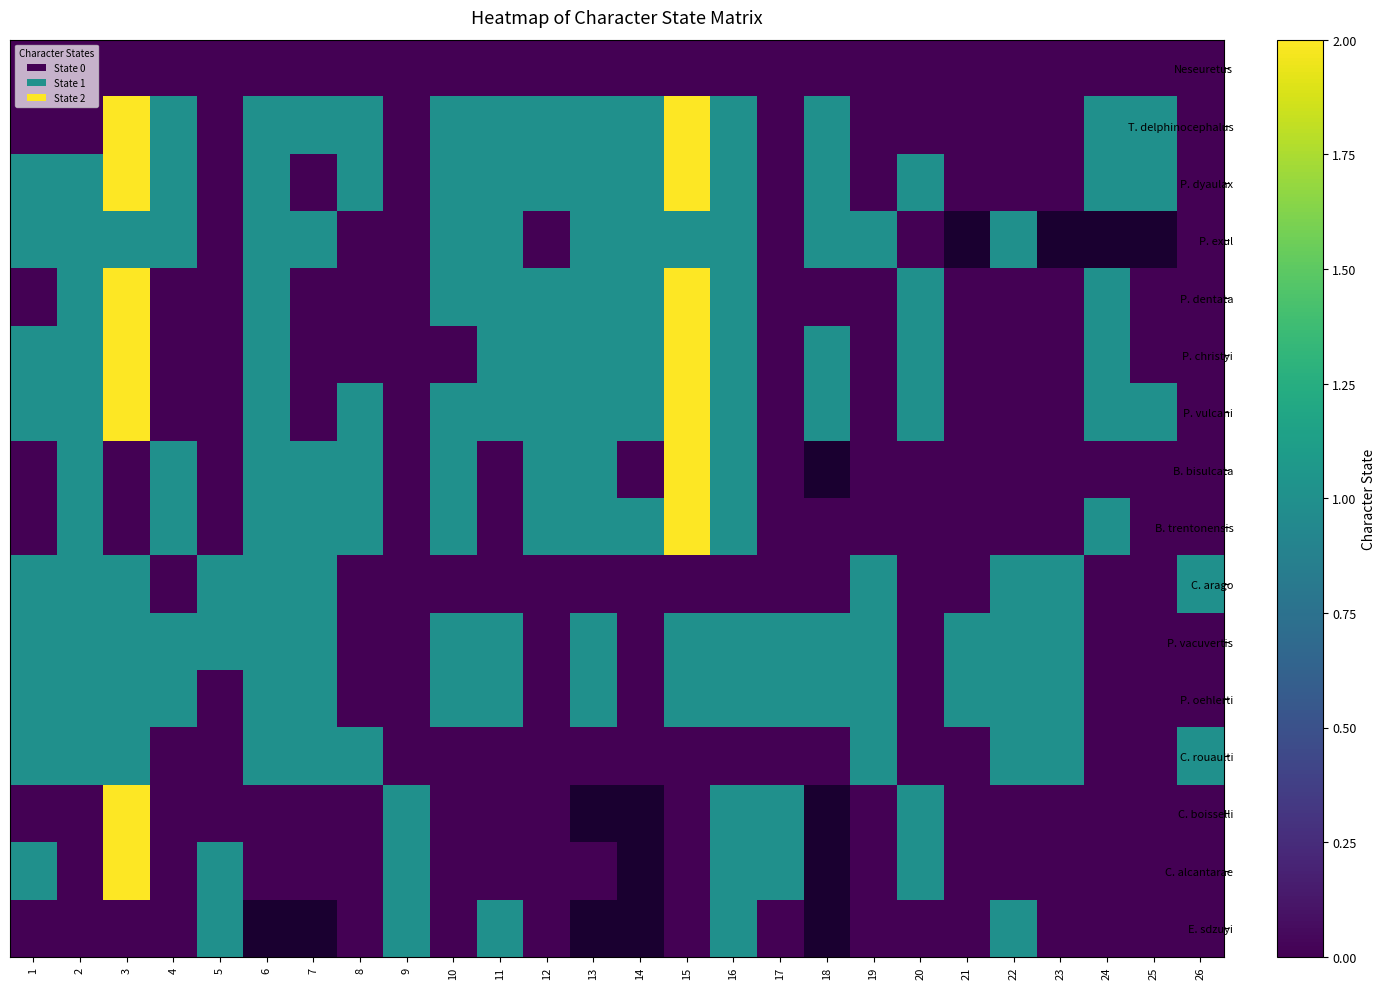

What is the spread (max minus min) of values at 18?

1